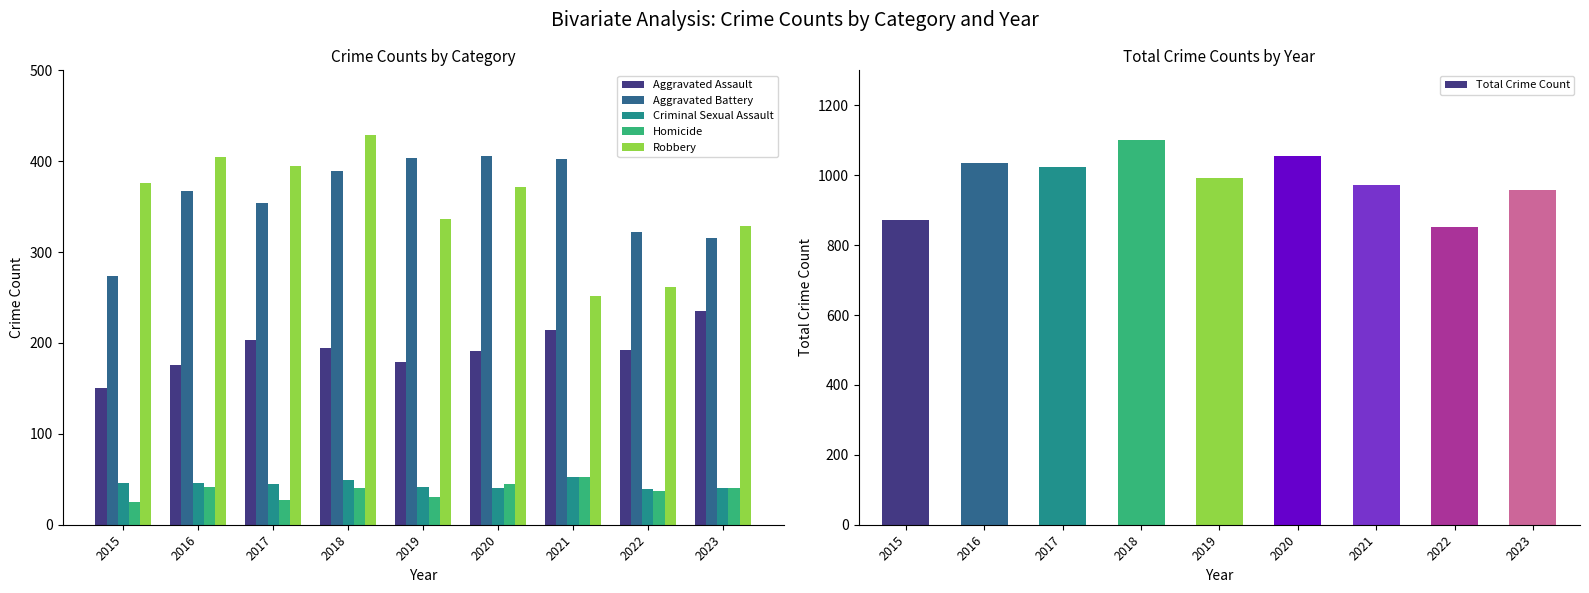

What are all the series names shown in the legend?

Aggravated Assault, Aggravated Battery, Criminal Sexual Assault, Homicide, Robbery